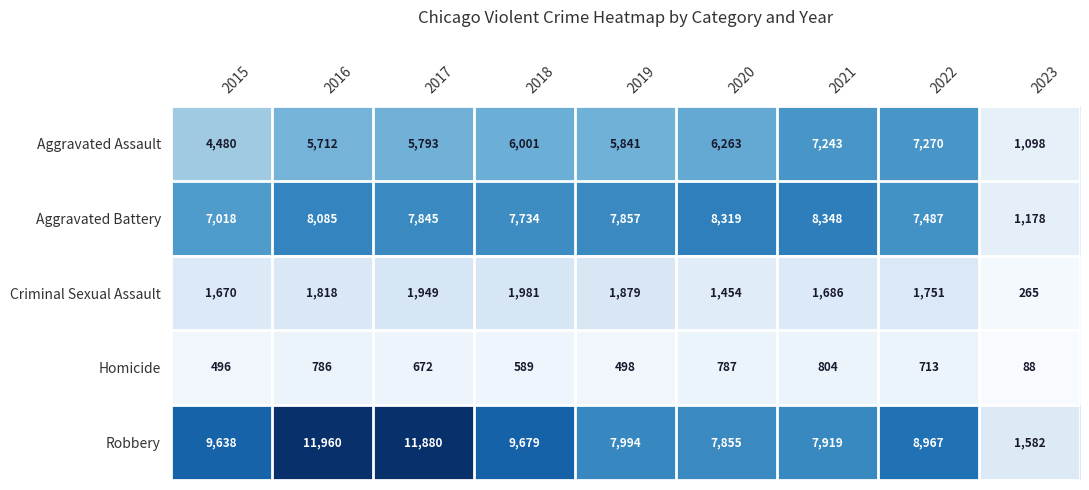

What is the maximum value shown in the chart?

11960